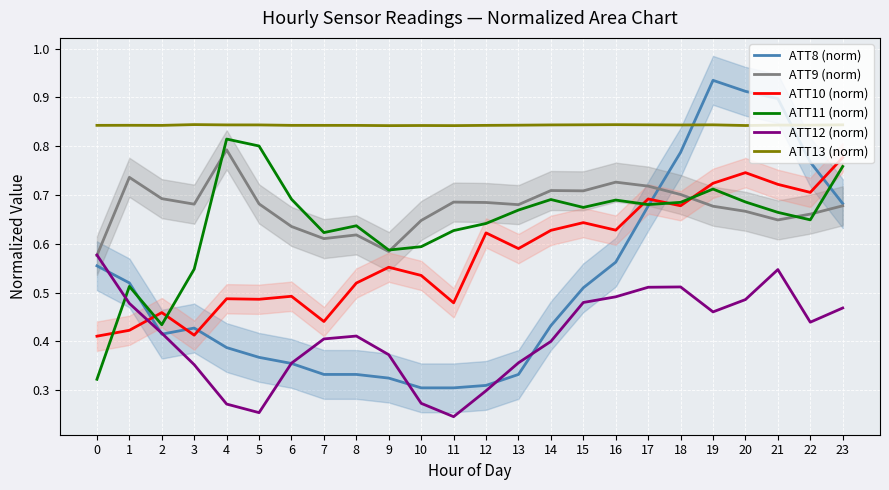

What is the greatest value displayed?

0.9